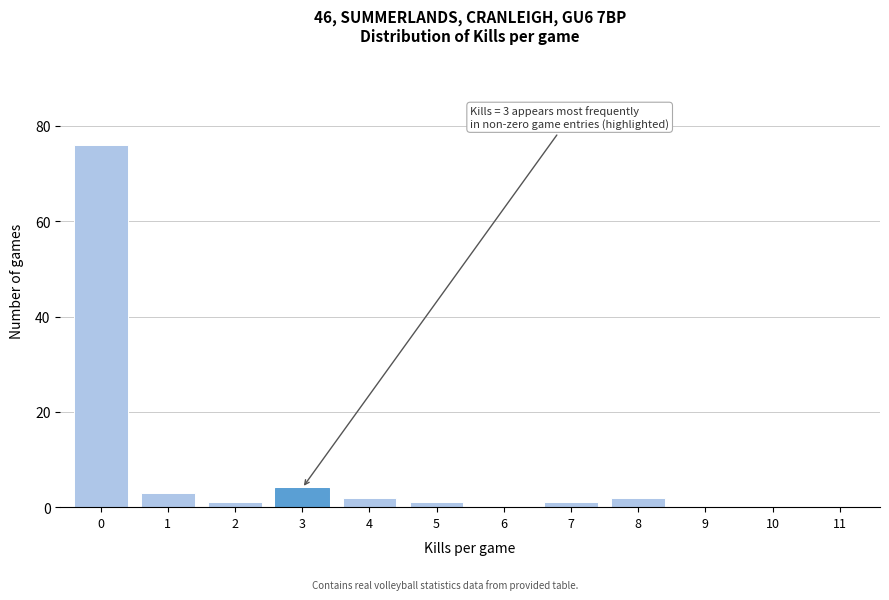

The value at 8 is 2. True or false?

True